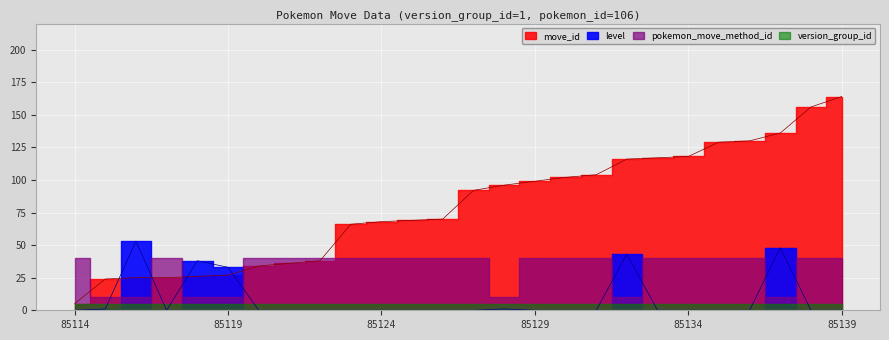

At which label does move_id first exceed 92?

85128